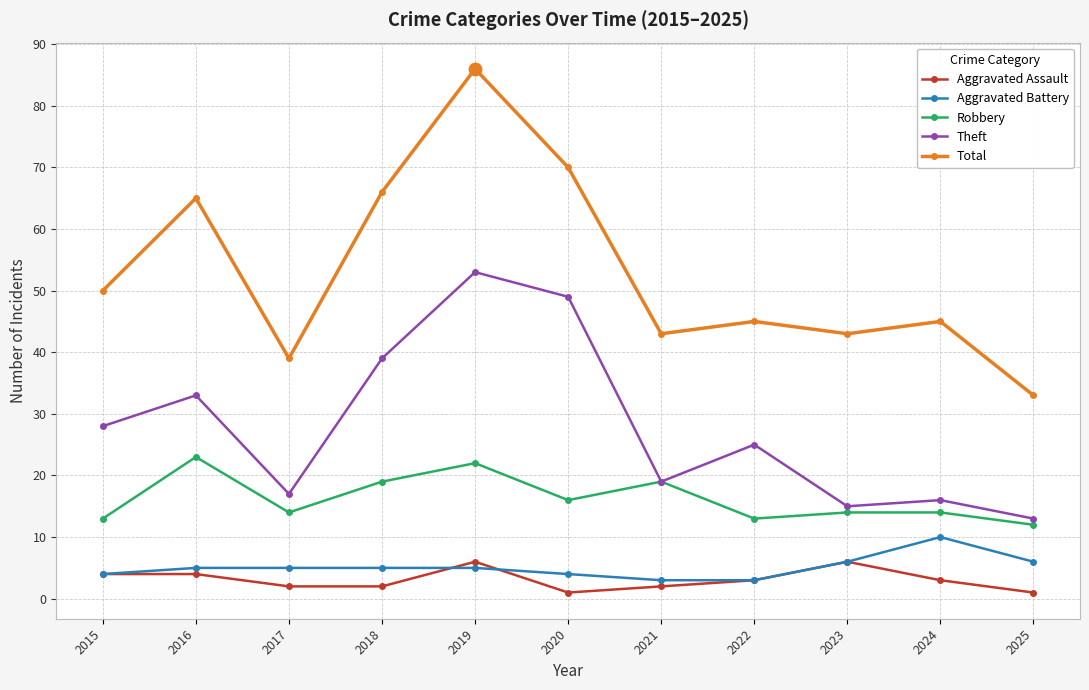

What is the maximum value for Theft?

53